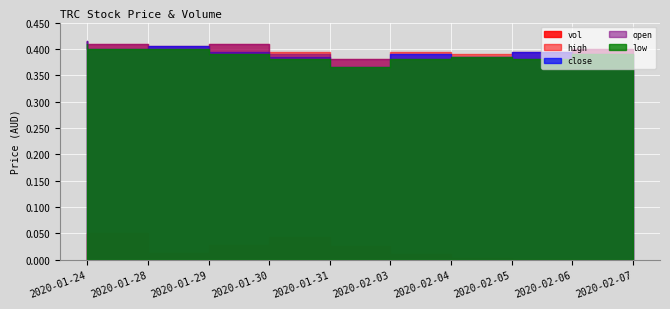

Reading right to left, extract all data points from this chart.

high: 2020-02-07=0.4	2020-02-06=0.4	2020-02-05=0.4	2020-02-04=0.4	2020-02-03=0.4	2020-01-31=0.4	2020-01-30=0.4	2020-01-29=0.4	2020-01-28=0.4	2020-01-24=0.4
close: 2020-02-07=0.4	2020-02-06=0.4	2020-02-05=0.4	2020-02-04=0.4	2020-02-03=0.4	2020-01-31=0.4	2020-01-30=0.4	2020-01-29=0.4	2020-01-28=0.4	2020-01-24=0.4
open: 2020-02-07=0.4	2020-02-06=0.4	2020-02-05=0.4	2020-02-04=0.4	2020-02-03=0.4	2020-01-31=0.4	2020-01-30=0.4	2020-01-29=0.4	2020-01-28=0.4	2020-01-24=0.4
low: 2020-02-07=0.4	2020-02-06=0.4	2020-02-05=0.4	2020-02-04=0.4	2020-02-03=0.4	2020-01-31=0.4	2020-01-30=0.4	2020-01-29=0.4	2020-01-28=0.4	2020-01-24=0.4
vol: 2020-02-07=10000.0	2020-02-06=48500.0	2020-02-05=76200.0	2020-02-04=204300.0	2020-02-03=525400.0	2020-01-31=883100.0	2020-01-30=553000.0	2020-01-29=248500.0	2020-01-28=1012200.0	2020-01-24=127400.0